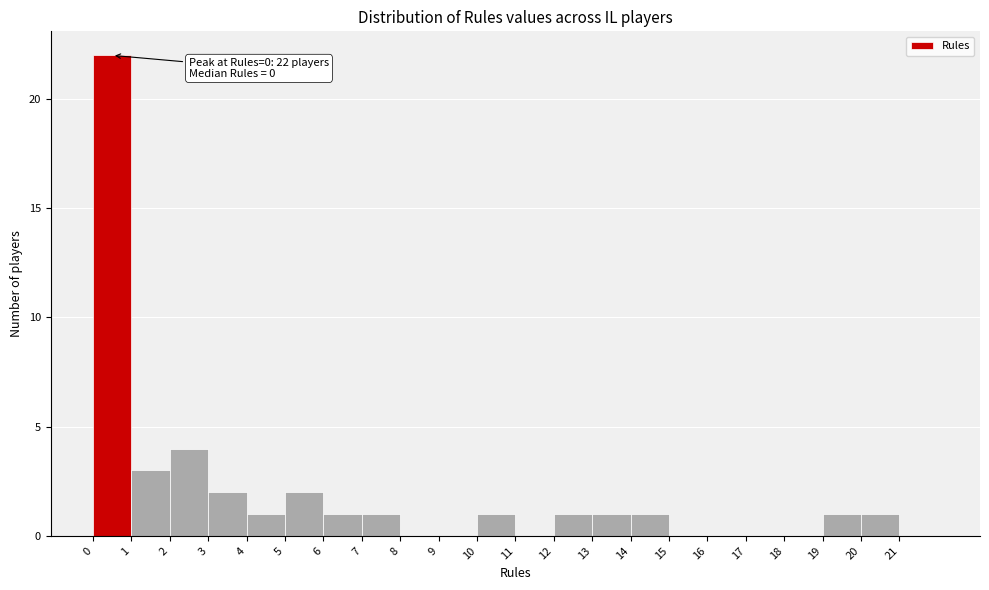

Which range on the x-axis has the tallest bar?

0 to 1